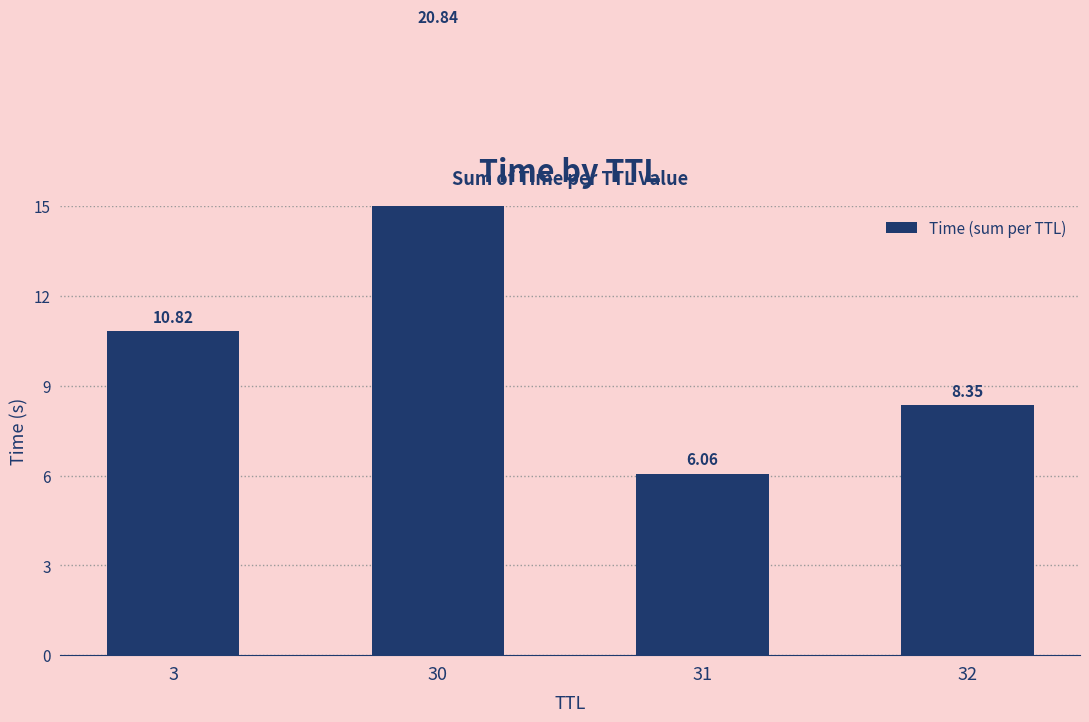

Reading right to left, transcribe all the data shown in this chart.

8.3	6.1	20.8	10.8